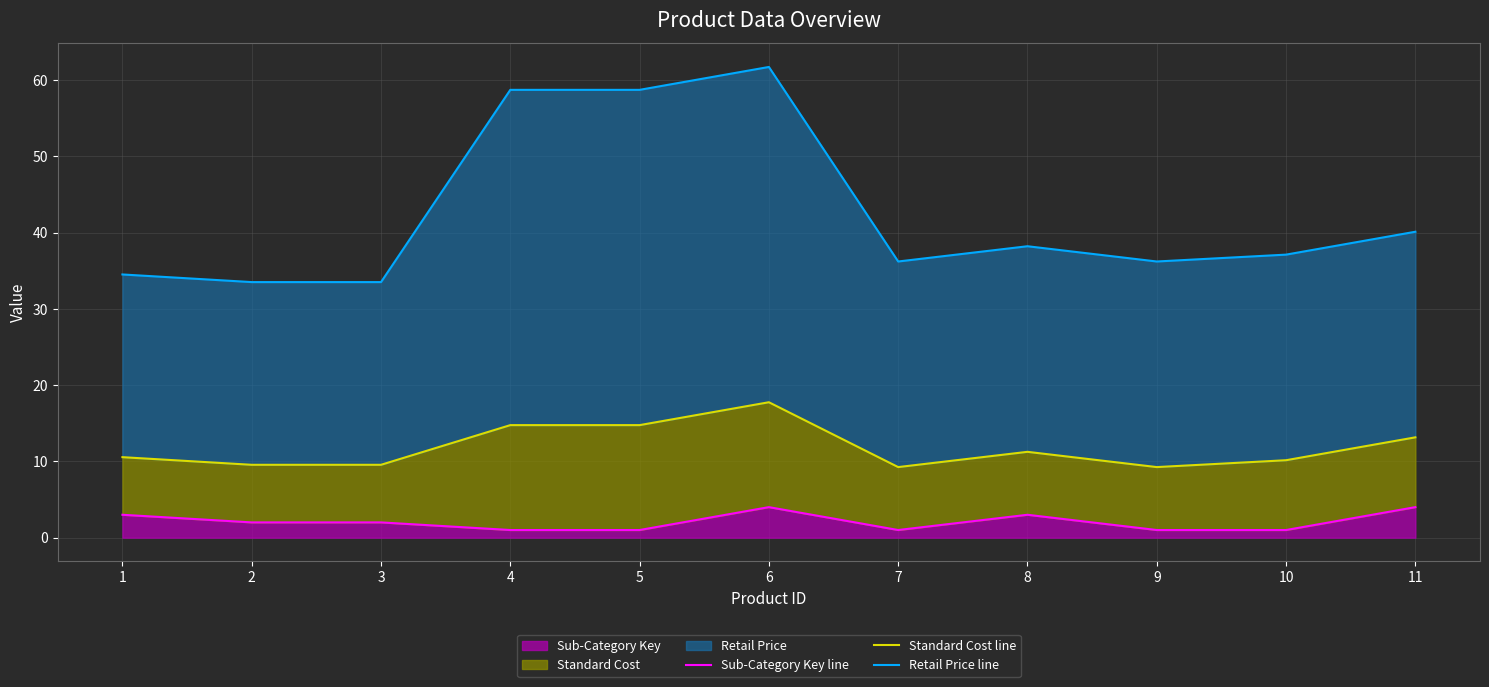

Is it true that Sub-Category Key equals 3 at 8?

True